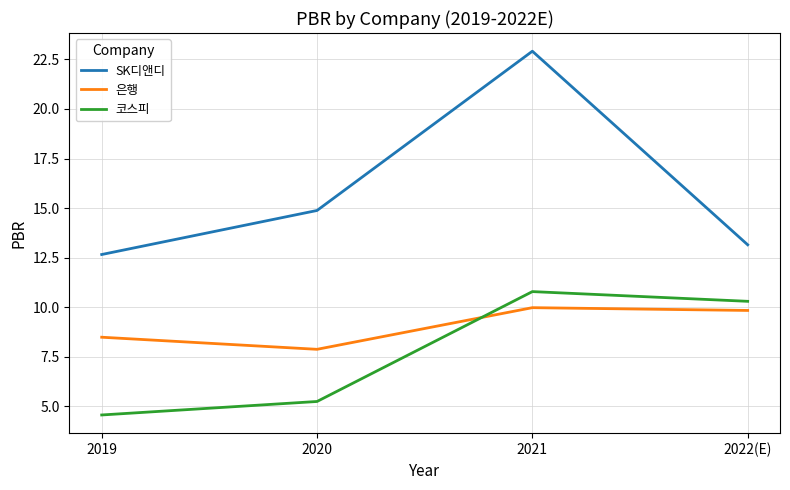

Read the SK디앤디 value at 2020.

14.9